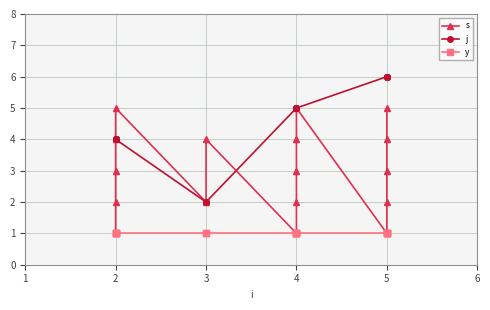

Count the s values in the range 2 to 4.

11